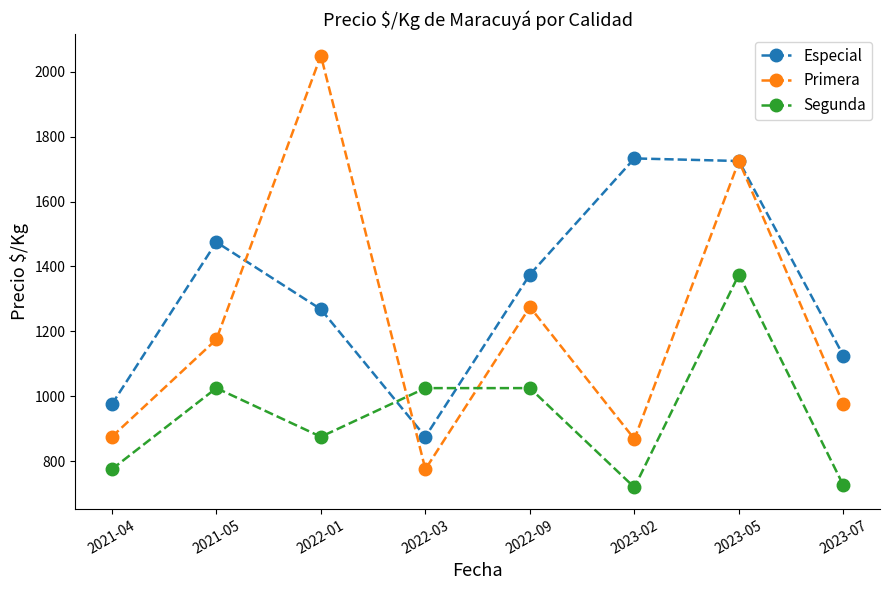

True or false: Segunda and Especial cross at least once.

True